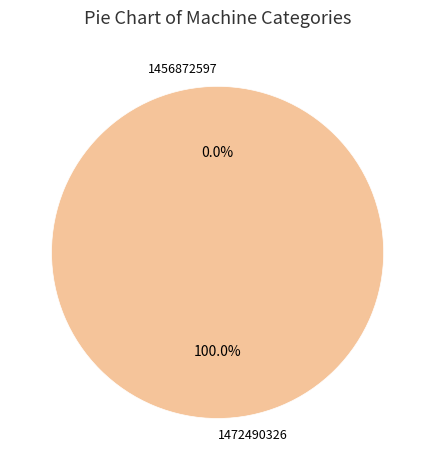

Which category has the biggest portion of the pie?

1472490326